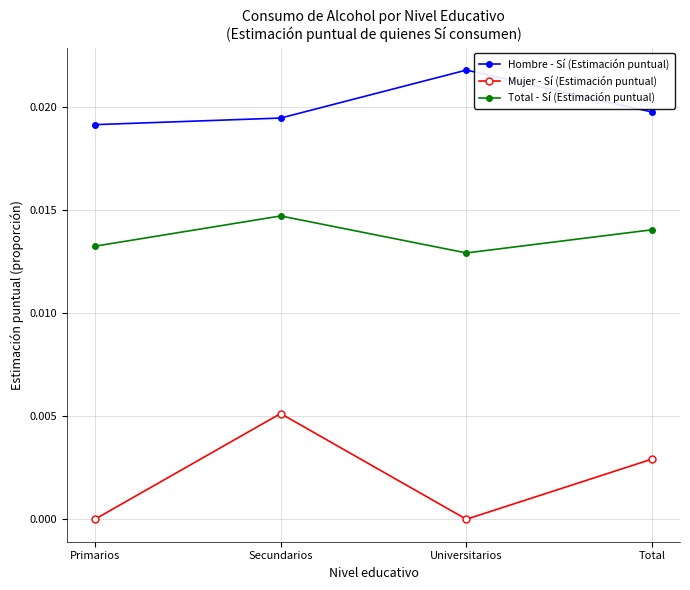

At Universitarios, list the series in order from largest to smallest.

Hombre - Sí (Estimación puntual), Total - Sí (Estimación puntual), Mujer - Sí (Estimación puntual)